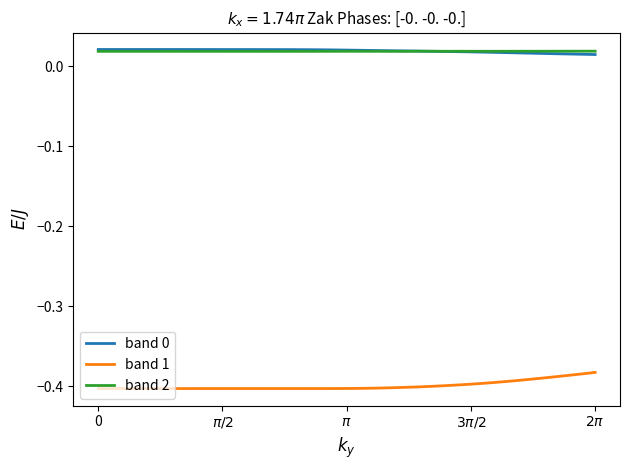

True or false: band 2 and band 1 intersect in this chart.

False